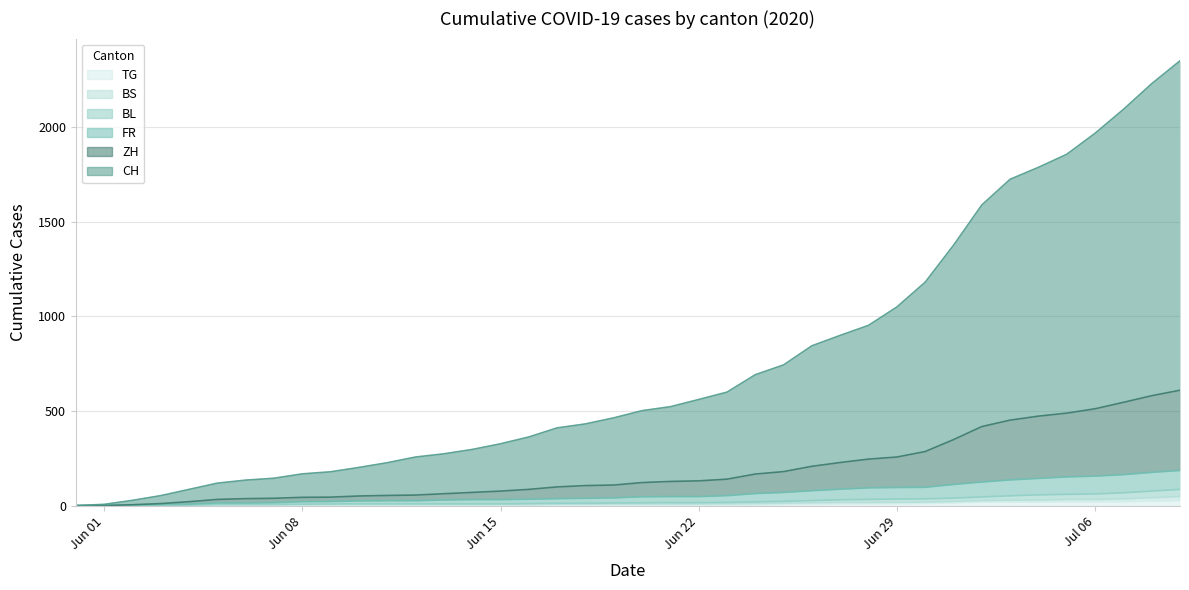

Does the chart display data point markers on the line(s)?

No